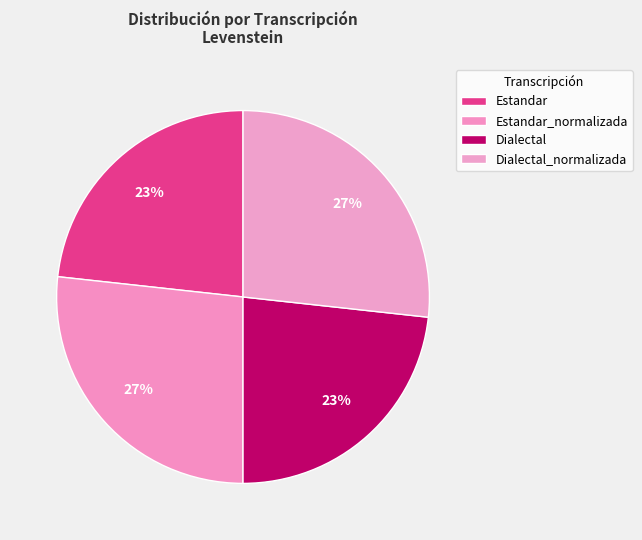

How many slices are in this pie chart?

4